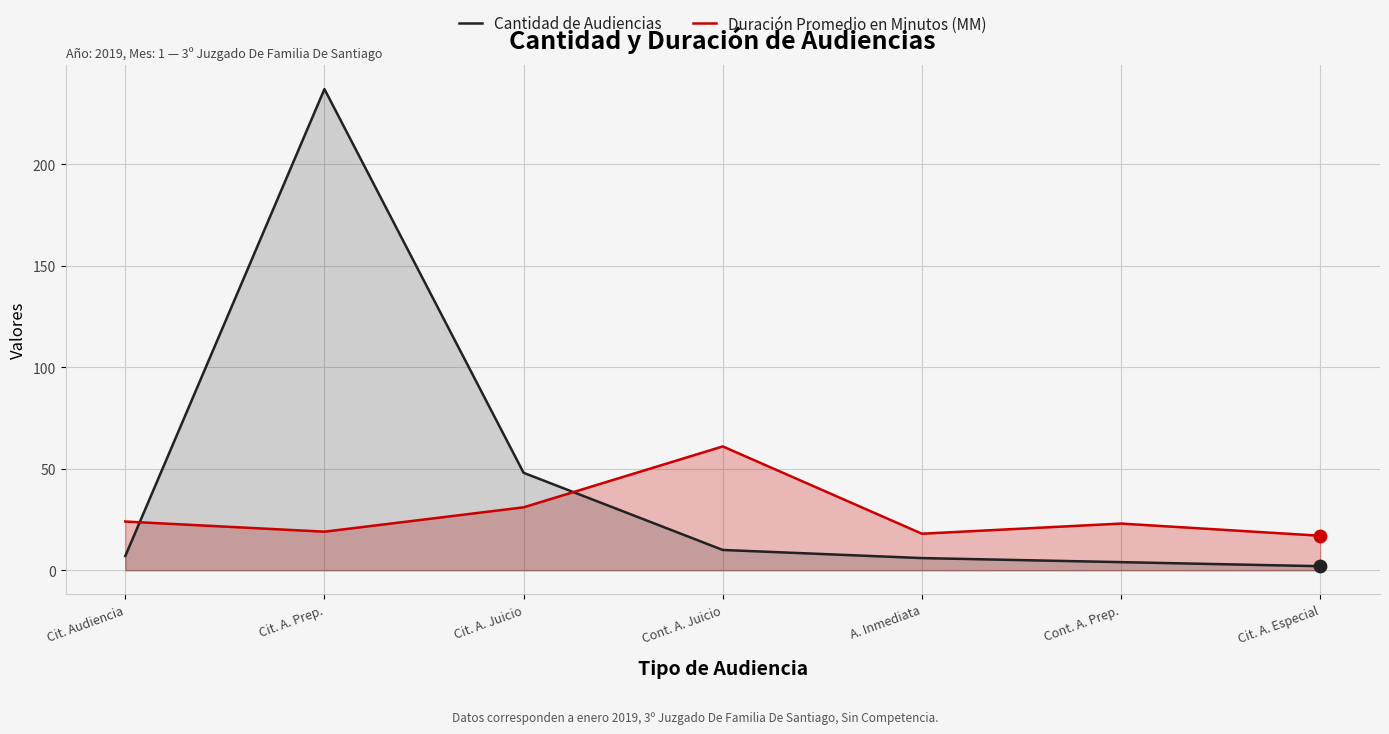

What is the total value across all series at Cit. A. Especial?

19